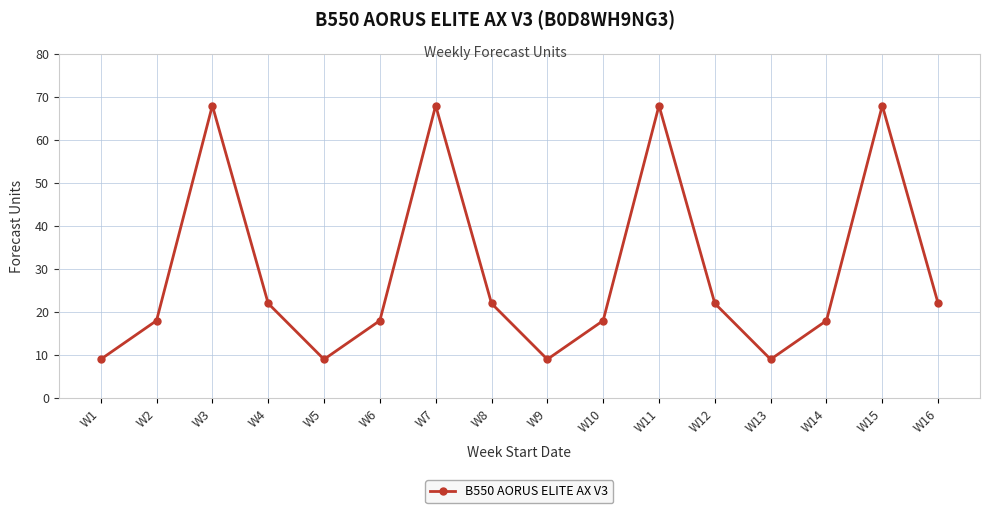

What is the maximum value shown in the chart?

68